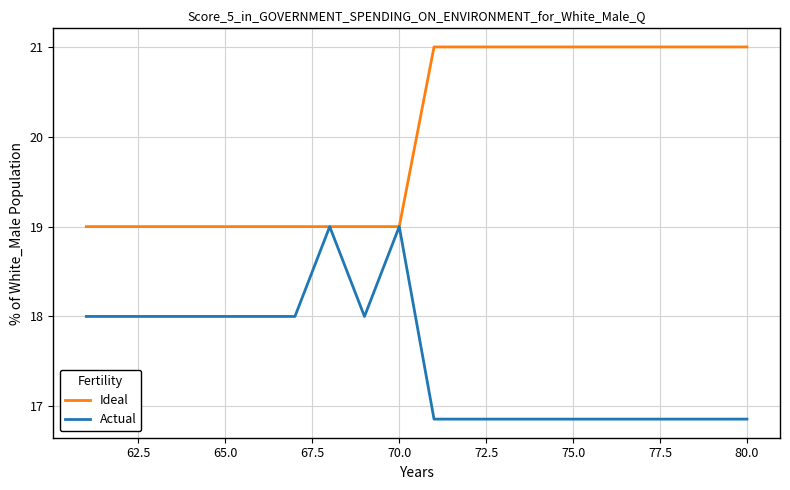

How many Ideal values are between 19 and 21?

20